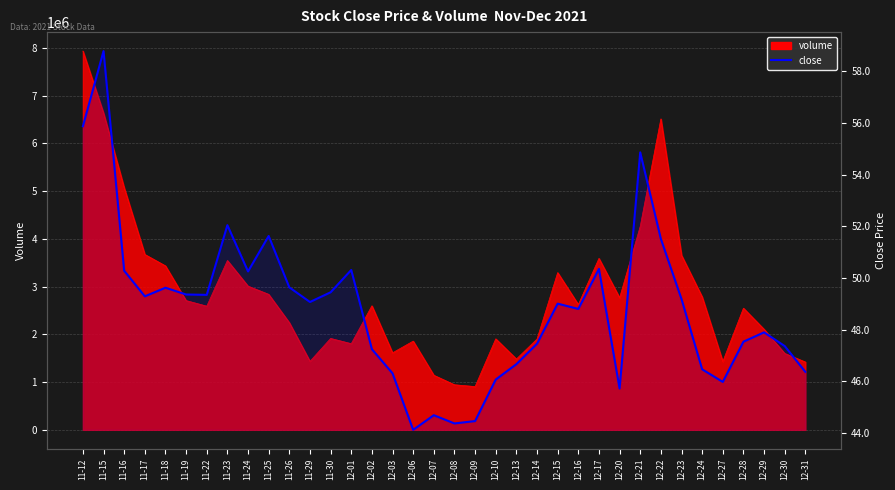

What is the label of the 11th point from the right?

12-17